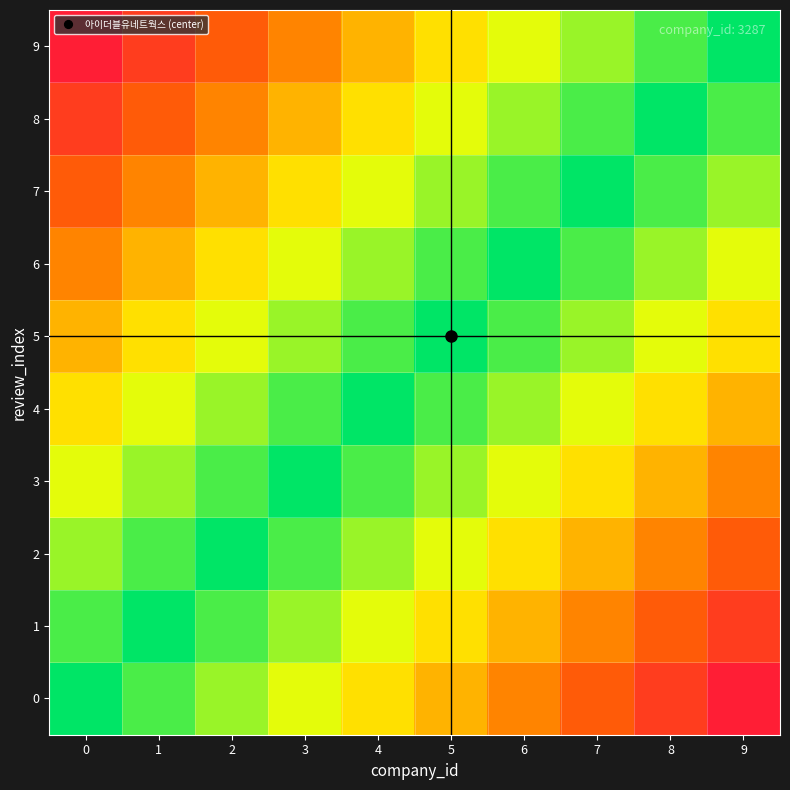

Reading right to left, list all the values displayed in this chart.

0: 9=0.1	8=0.2	7=0.3	6=0.4	5=0.5	4=0.6	3=0.7	2=0.8	1=0.9	0=1.0
1: 9=0.2	8=0.3	7=0.4	6=0.5	5=0.6	4=0.7	3=0.8	2=0.9	1=1.0	0=0.9
2: 9=0.3	8=0.4	7=0.5	6=0.6	5=0.7	4=0.8	3=0.9	2=1.0	1=0.9	0=0.8
3: 9=0.4	8=0.5	7=0.6	6=0.7	5=0.8	4=0.9	3=1.0	2=0.9	1=0.8	0=0.7
4: 9=0.5	8=0.6	7=0.7	6=0.8	5=0.9	4=1.0	3=0.9	2=0.8	1=0.7	0=0.6
5: 9=0.6	8=0.7	7=0.8	6=0.9	5=1.0	4=0.9	3=0.8	2=0.7	1=0.6	0=0.5
6: 9=0.7	8=0.8	7=0.9	6=1.0	5=0.9	4=0.8	3=0.7	2=0.6	1=0.5	0=0.4
7: 9=0.8	8=0.9	7=1.0	6=0.9	5=0.8	4=0.7	3=0.6	2=0.5	1=0.4	0=0.3
8: 9=0.9	8=1.0	7=0.9	6=0.8	5=0.7	4=0.6	3=0.5	2=0.4	1=0.3	0=0.2
9: 9=1.0	8=0.9	7=0.8	6=0.7	5=0.6	4=0.5	3=0.4	2=0.3	1=0.2	0=0.1